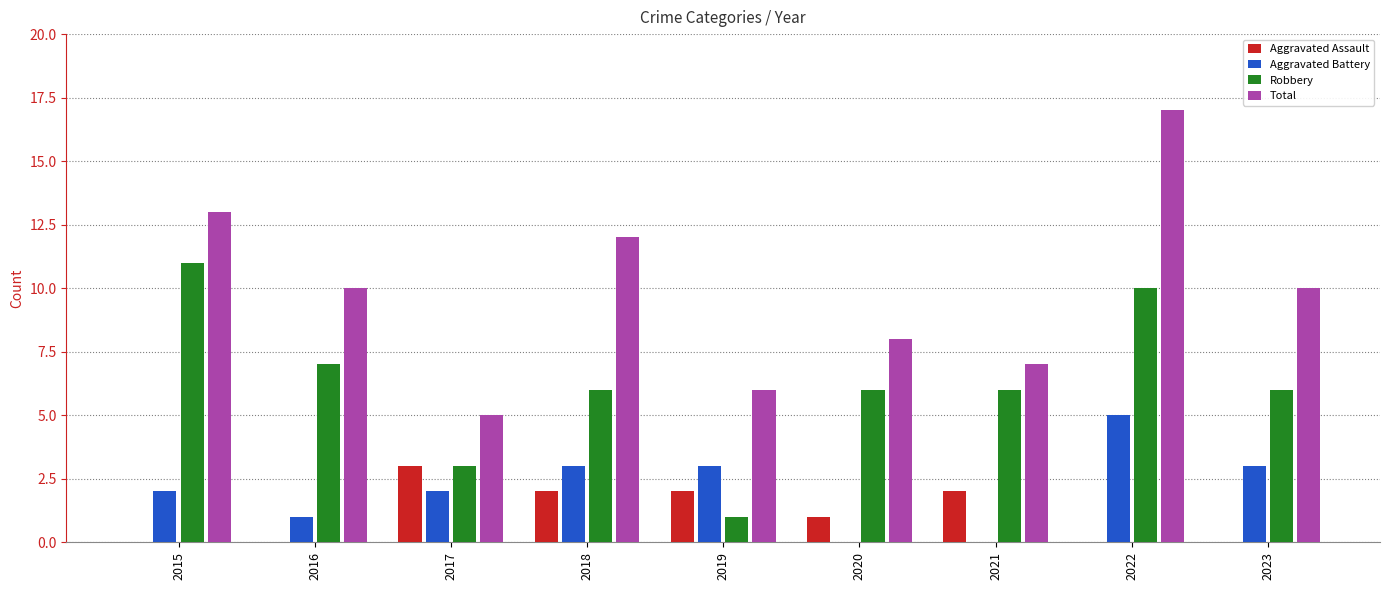

Between 2018 and 2019, which series saw the biggest shift?

Total